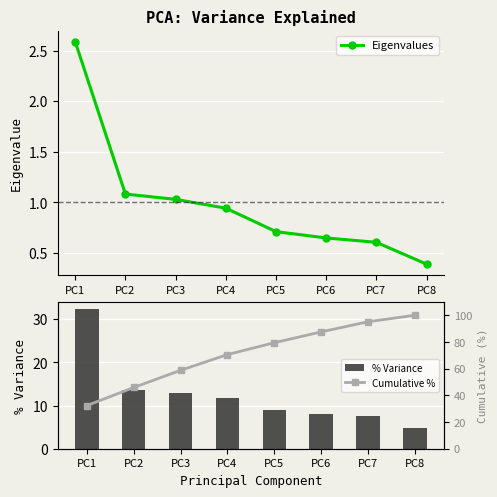

What is the difference between the maximum and minimum values in the % Variance series?

27.5